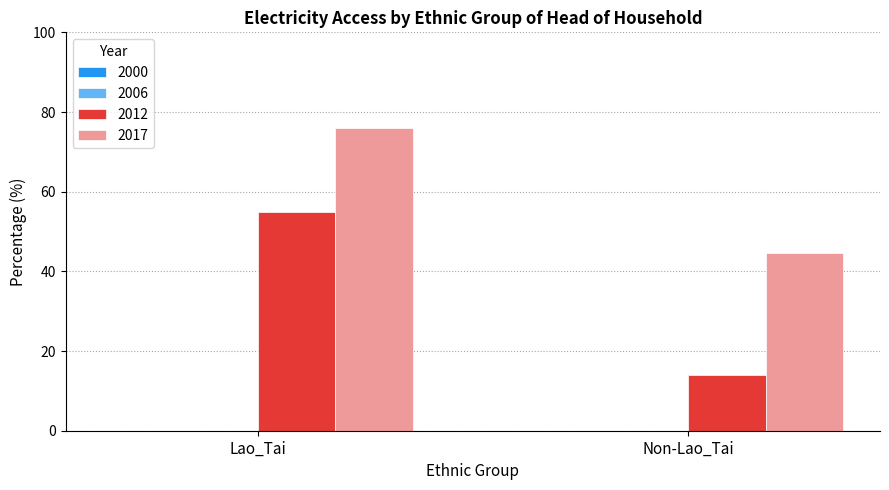

Reading left to right, list all the values displayed in this chart.

2012: Lao_Tai=55.0	Non-Lao_Tai=14.0
2017: Lao_Tai=76.1	Non-Lao_Tai=44.6